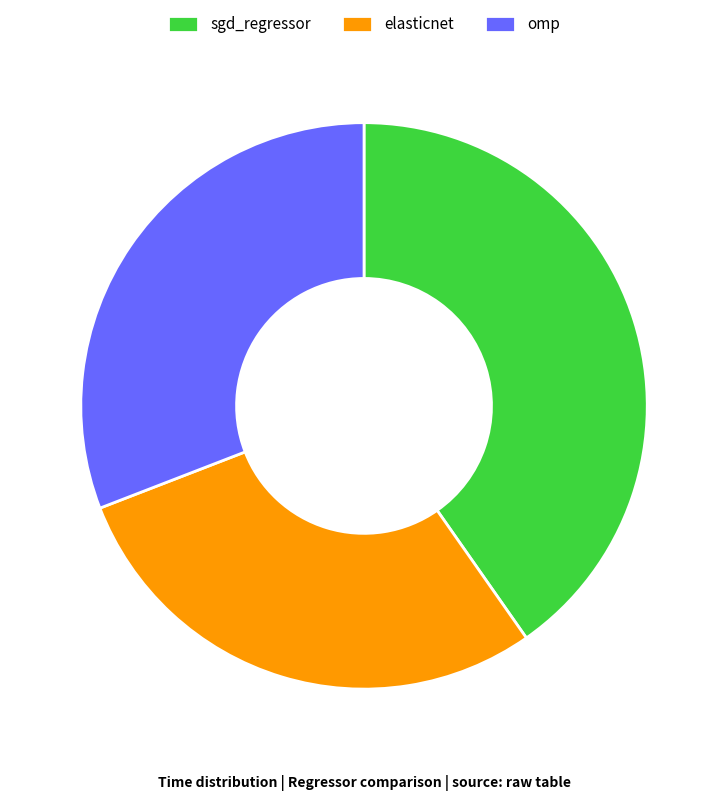

Which category has the biggest portion of the pie?

sgd_regressor